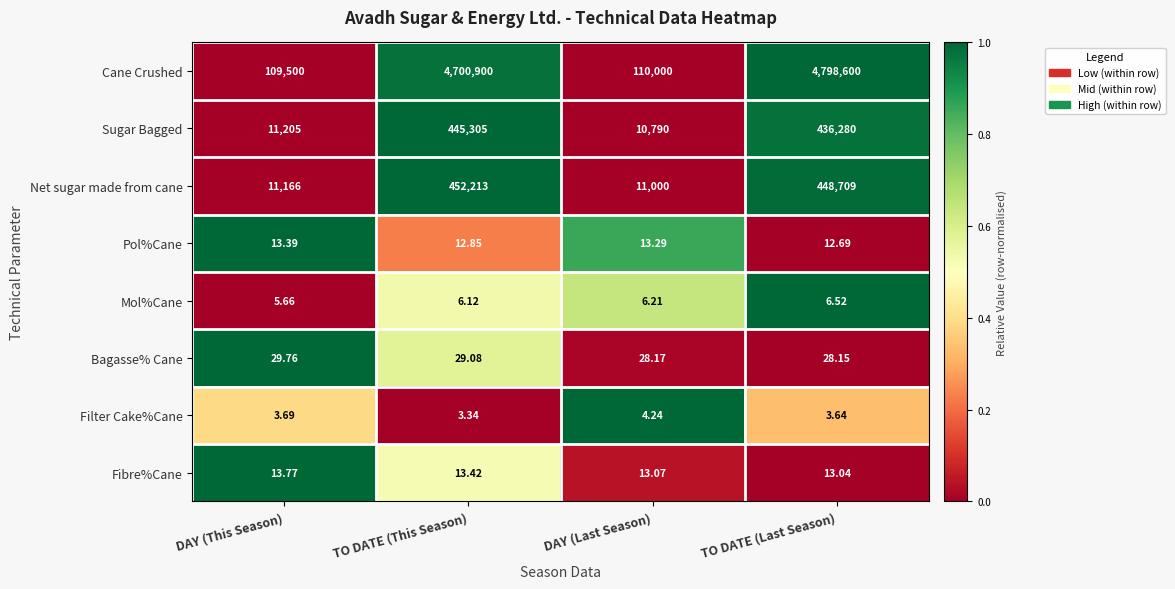

Which series has the widest spread of values?

Cane Crushed